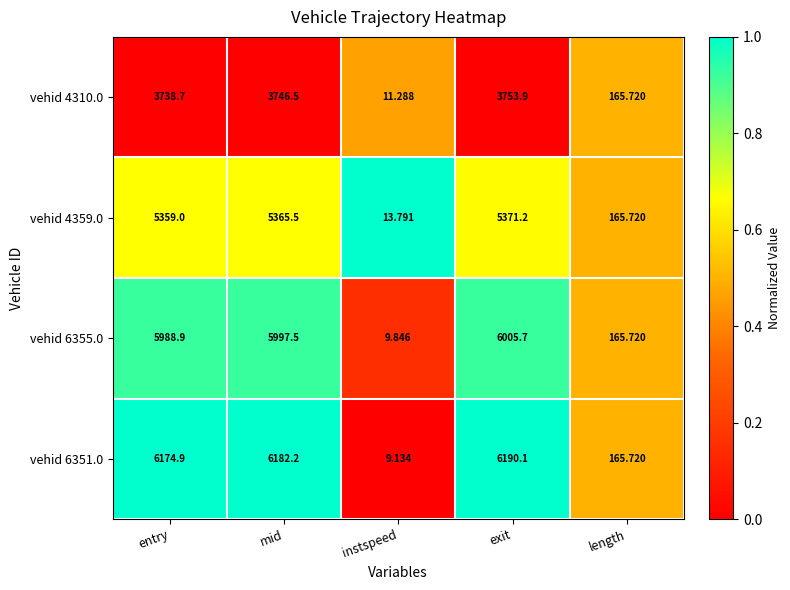

Where is vehid 4359.0 nearest to the value 2692?

length